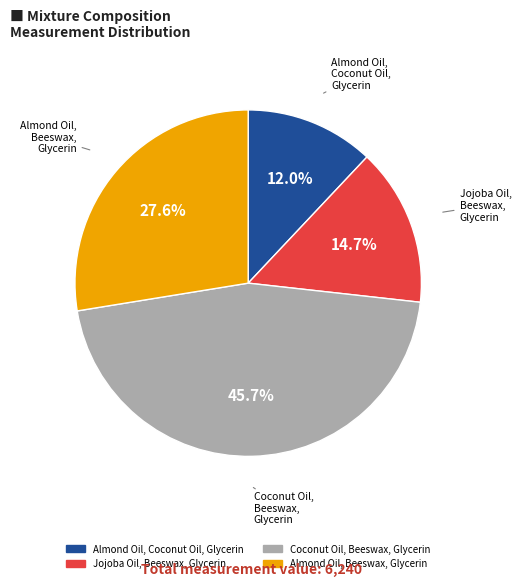

Which slice is the largest?

Coconut Oil, Beeswax, Glycerin